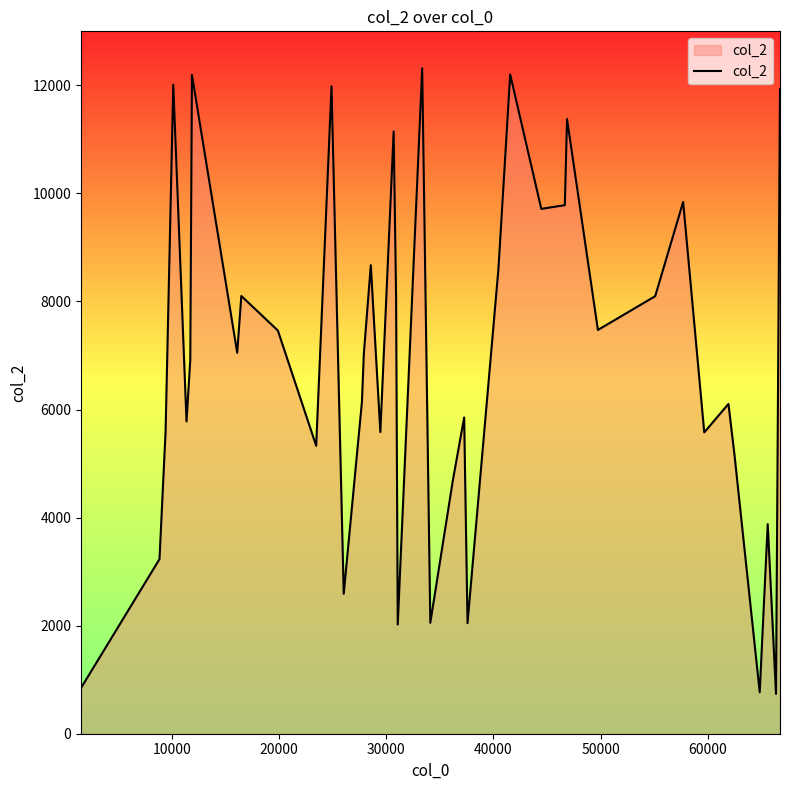

How many values are below 7027?

20